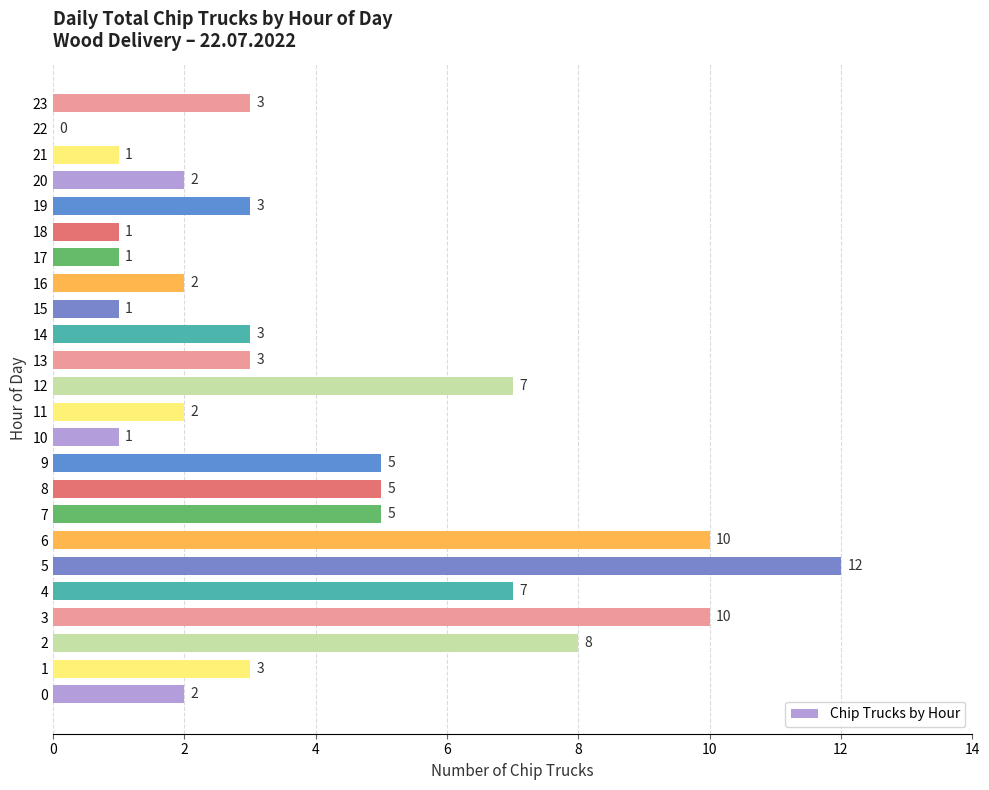

The chart shows a value of 2 at 21. True or false?

False